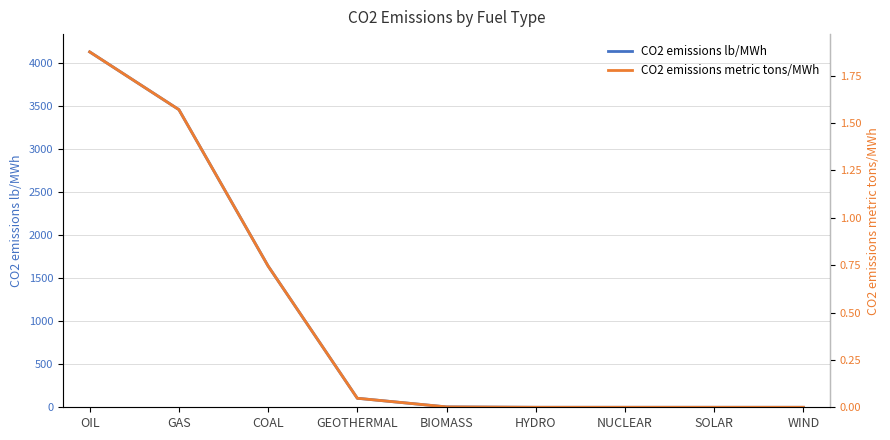

Reading left to right, transcribe all the data shown in this chart.

CO2 emissions lb/MWh: OIL=4134.3	GAS=3462.6	COAL=1643.6	GEOTHERMAL=105.0	BIOMASS=4.4	HYDRO=0.0	NUCLEAR=0.0	SOLAR=0.0	WIND=0.0
CO2 emissions metric tons/MWh: OIL=1.9	GAS=1.6	COAL=0.7	GEOTHERMAL=0.0	BIOMASS=0.0	HYDRO=0.0	NUCLEAR=0.0	SOLAR=0.0	WIND=0.0